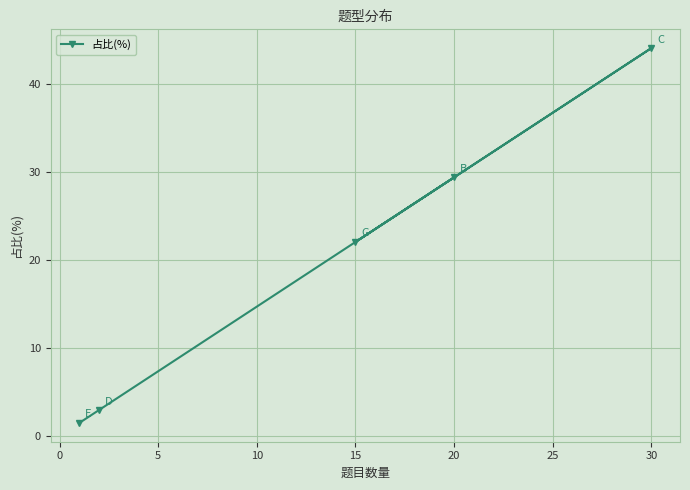

Read the value at 30.

44.1